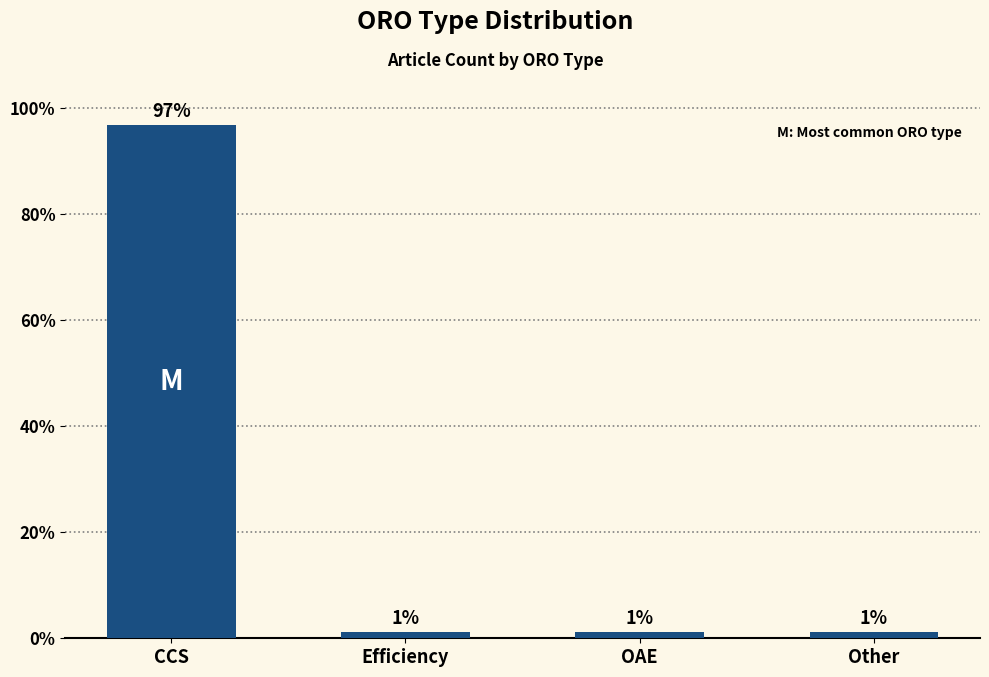

List the labels in order of value, largest first.

CCS, Efficiency, OAE, Other